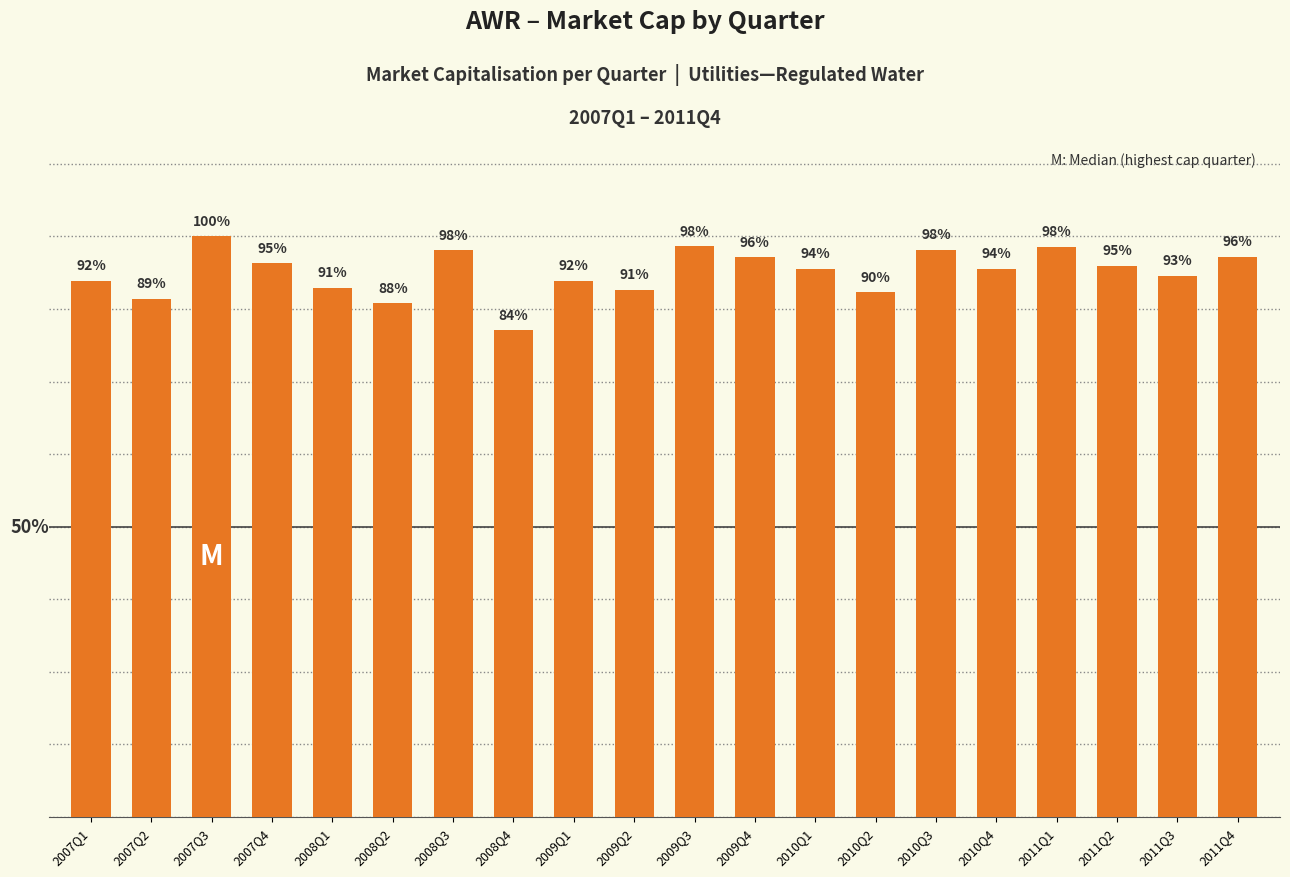

Does the chart contain any negative values?

No